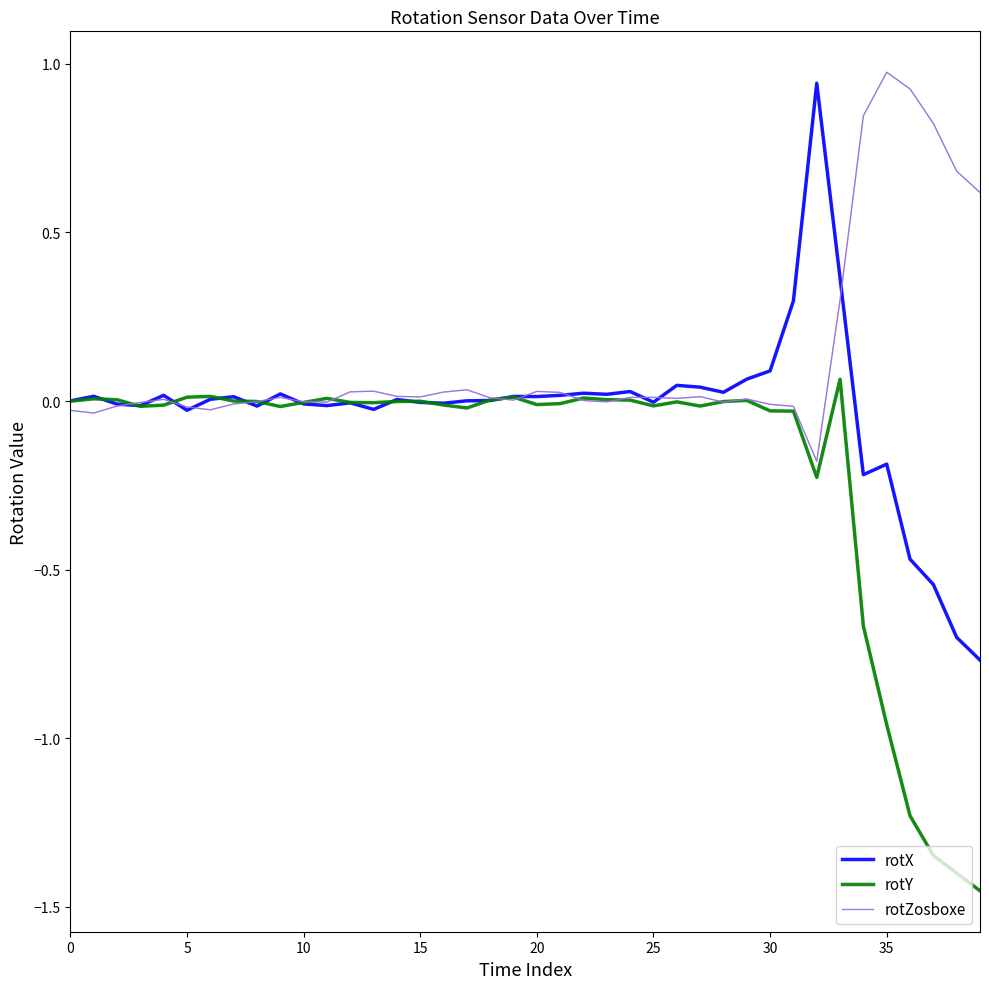

Rank the series by their maximum value, from lowest to highest.

rotY, rotX, rotZosboxe